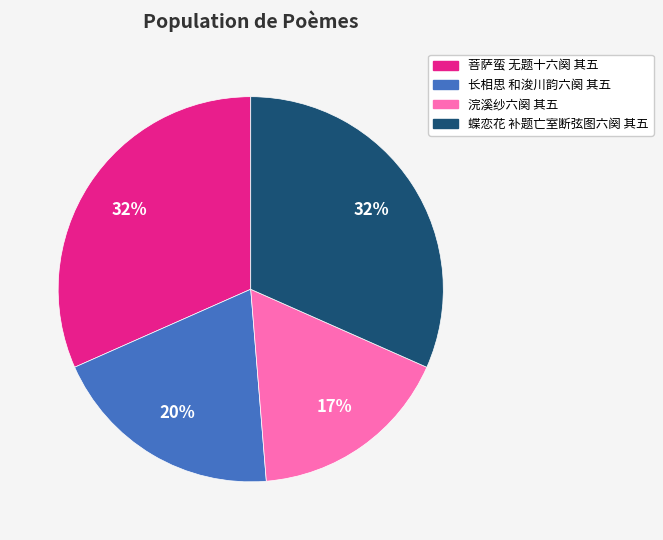

Between 浣溪纱六阕 其五 and 蝶恋花 补题亡室断弦图六阕 其五, which is larger?

蝶恋花 补题亡室断弦图六阕 其五